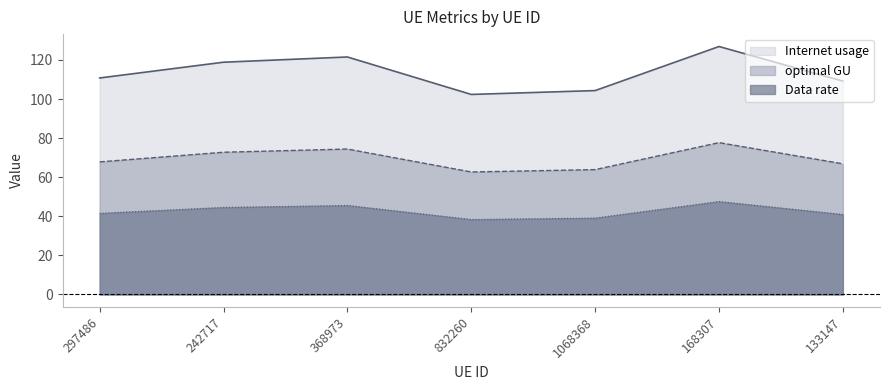

What value does the Internet usage series have at 832260?

102.4